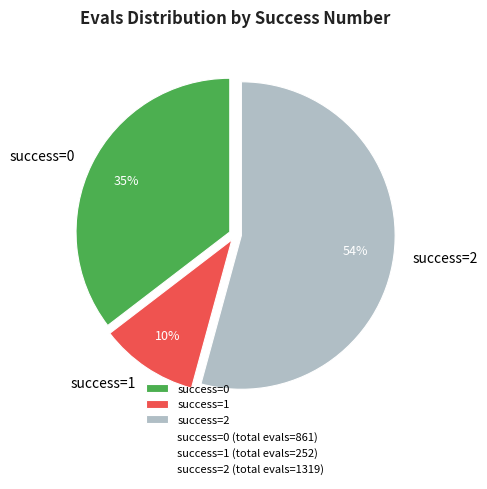

Rank the categories by value from highest to lowest.

success=2, success=0, success=1